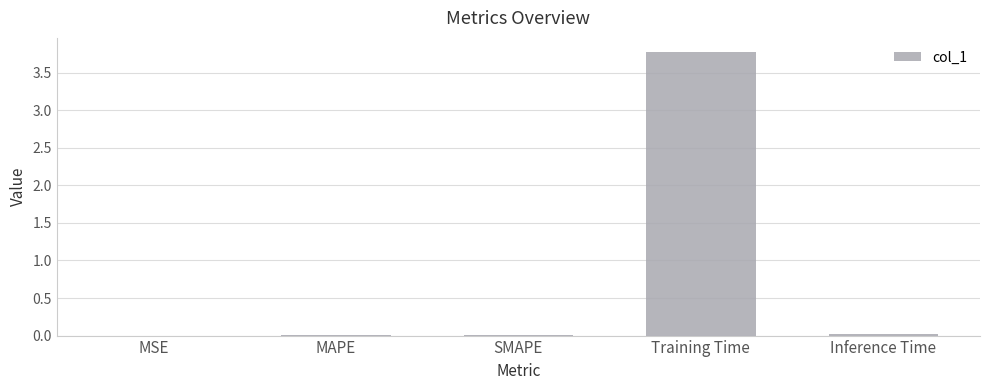

What is the sum of all values?

3.8